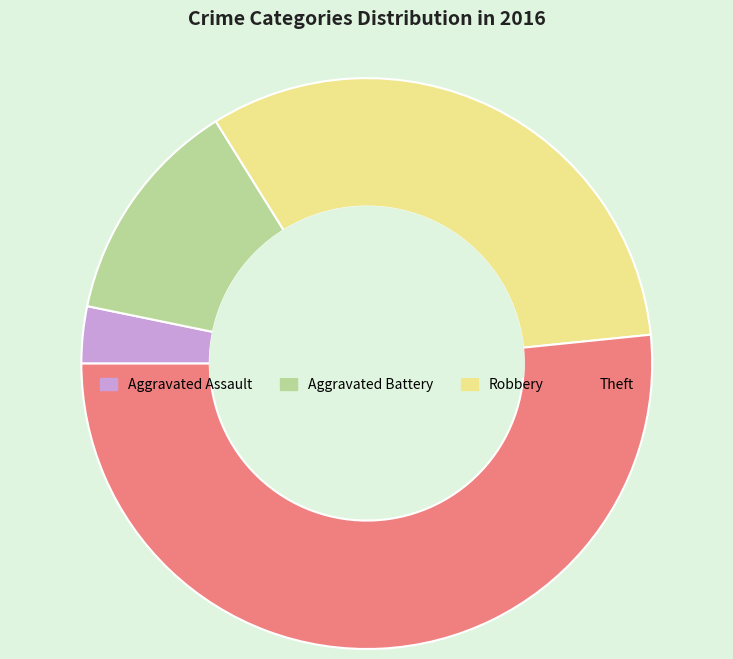

True or false: Robbery accounts for 22% of the total.

False